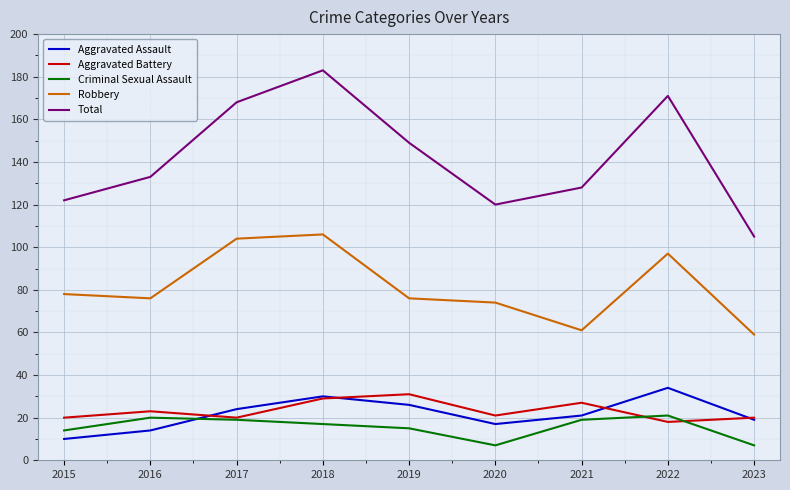

What is the difference between the maximum and minimum values in the Aggravated Assault series?

24